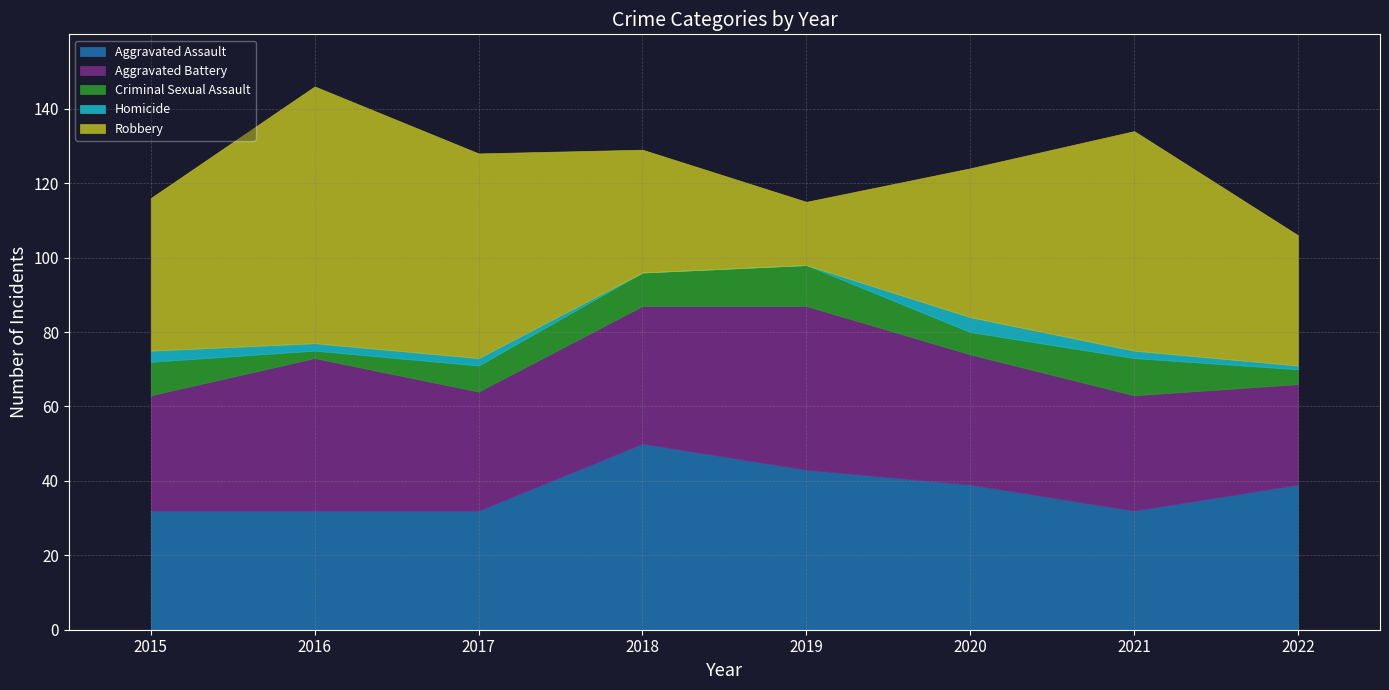

Between 2015 and 2018, which is larger?

2018